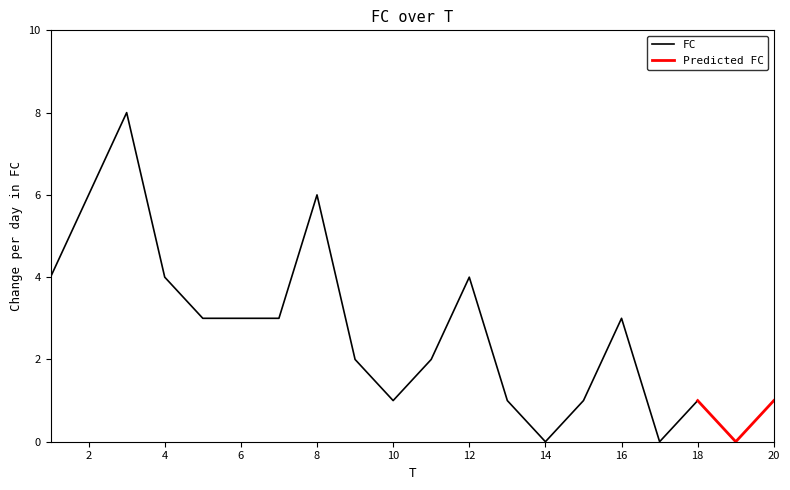

Reading left to right, extract all data points from this chart.

1=4	2=6	3=8	4=4	5=3	6=3	7=3	8=6	9=2	10=1	11=2	12=4	13=1	14=0	15=1	16=3	17=0	18=1	19=0	20=1